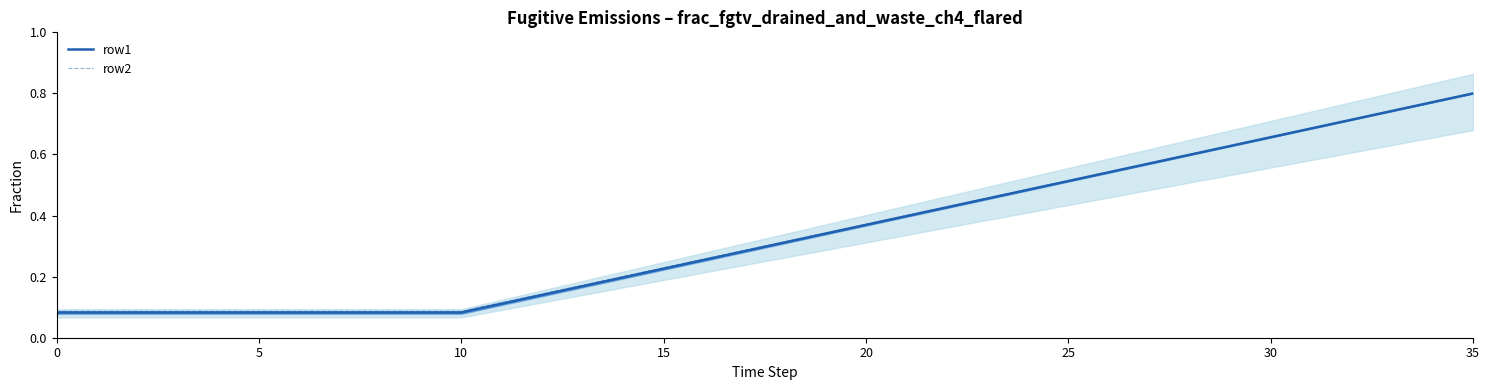

True or false: row1 and row2 intersect in this chart.

False